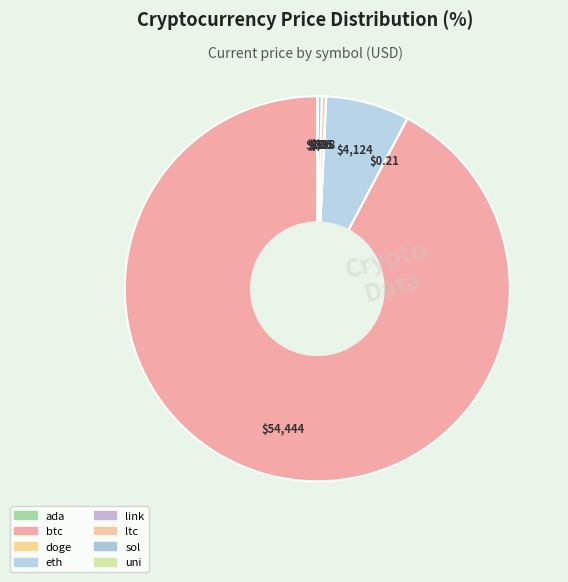

Which category has the smallest portion of the pie?

doge